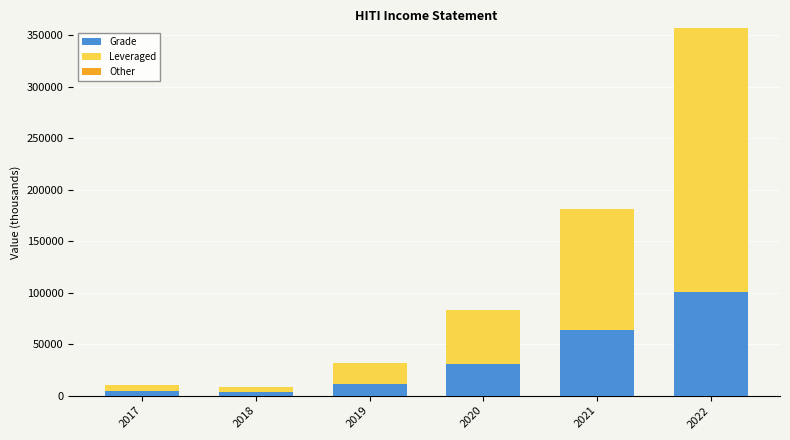

The value of Grade at 2020 is 30800. True or false?

True